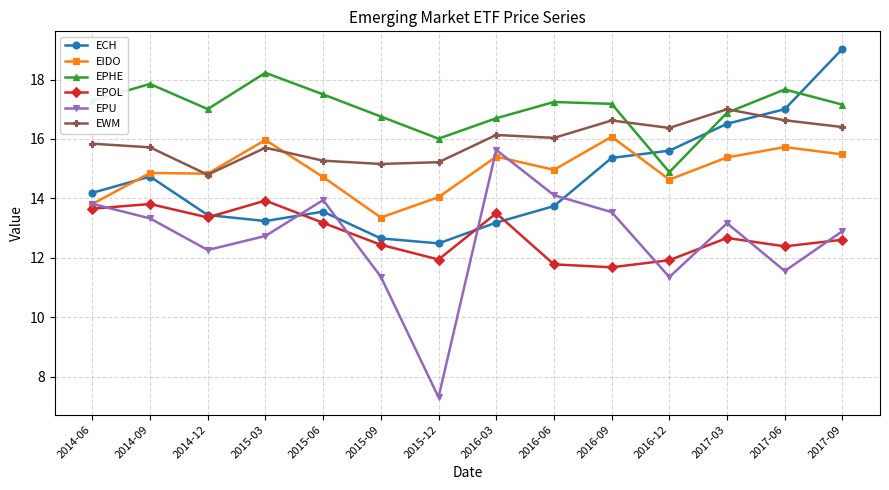

Which series has the largest range (max minus min)?

EPU